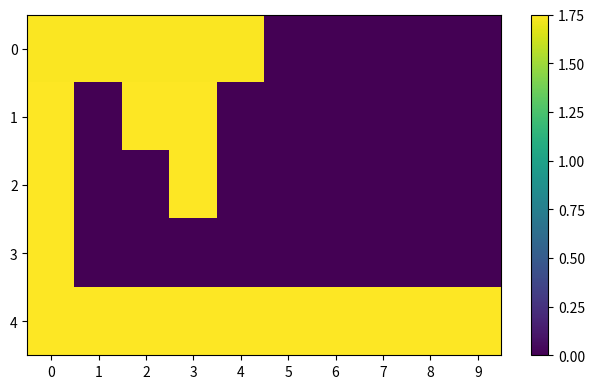

Rank the series by their maximum value, from highest to lowest.

4, 3, 2, 1, 0